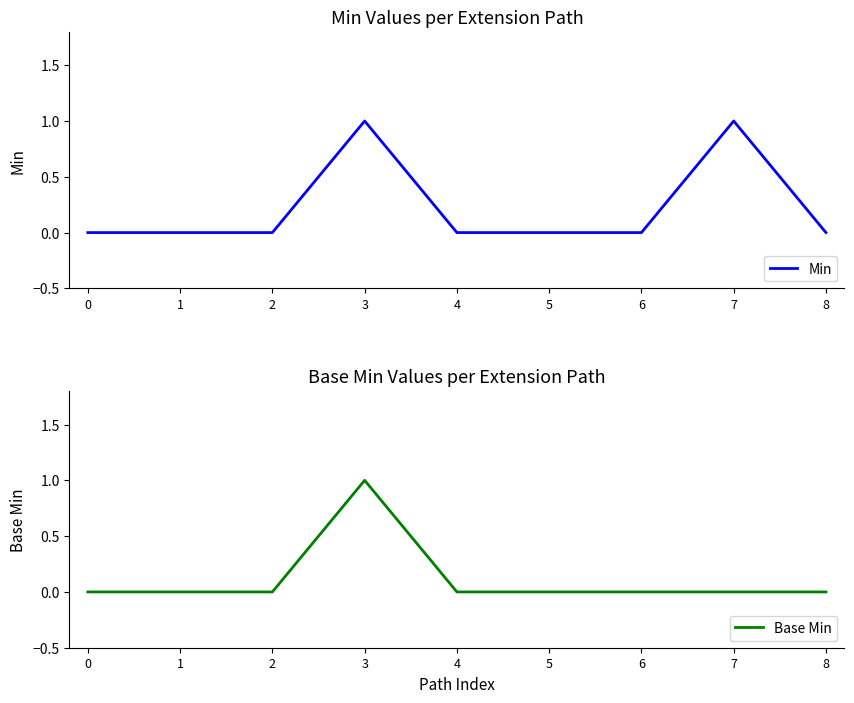

What is the difference between the maximum and second lowest values in the Min series?

1